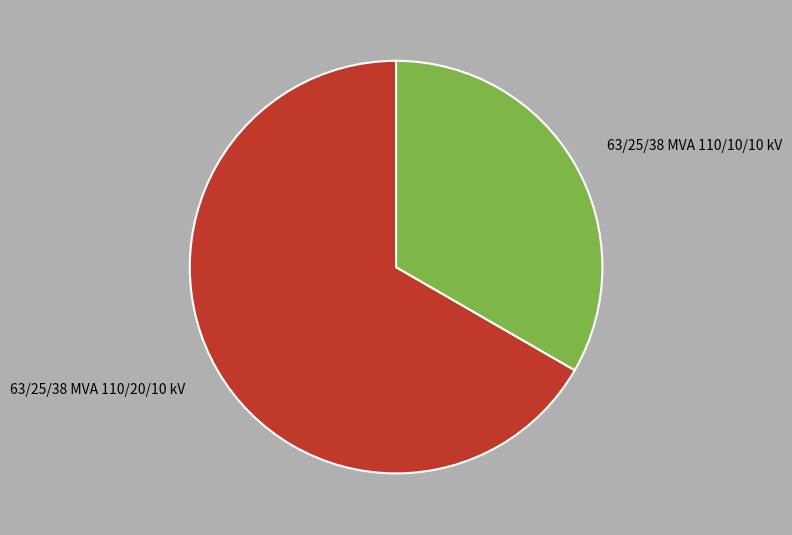

Does any single category account for the majority?

Yes